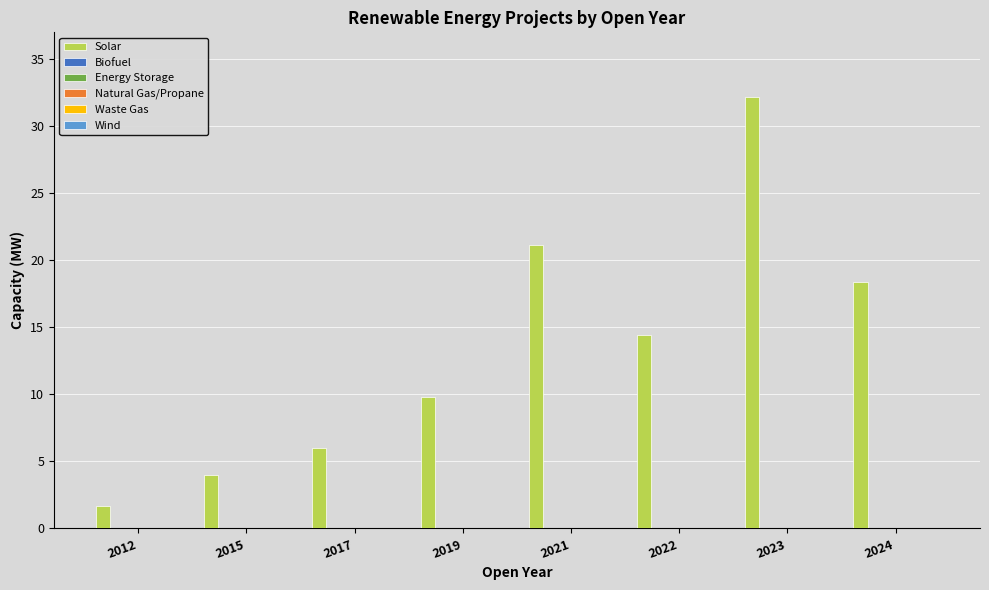

What is the maximum value shown in the chart?

32.2